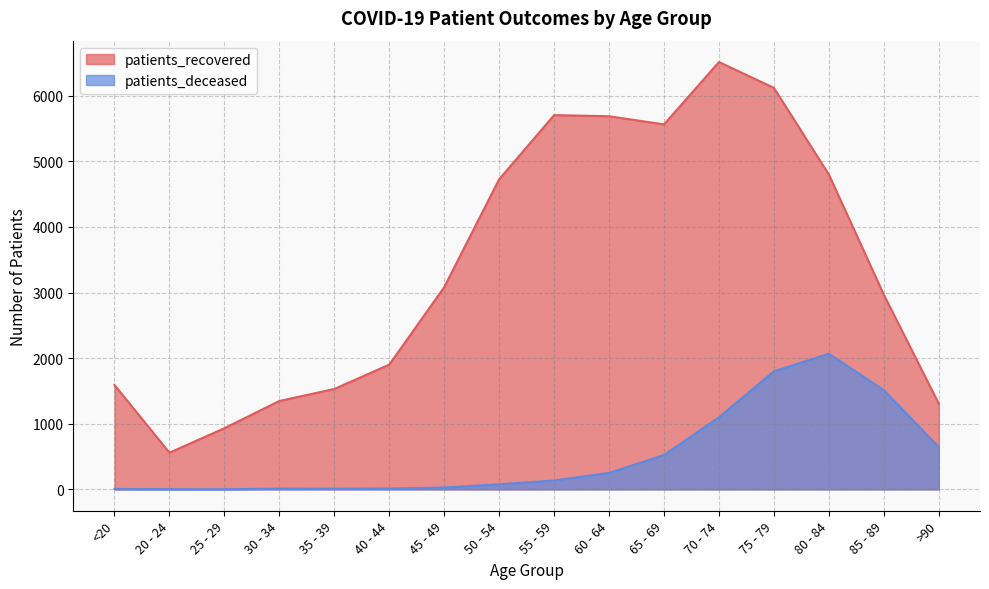

The value of patients_deceased at 65 - 69 is 708. True or false?

False